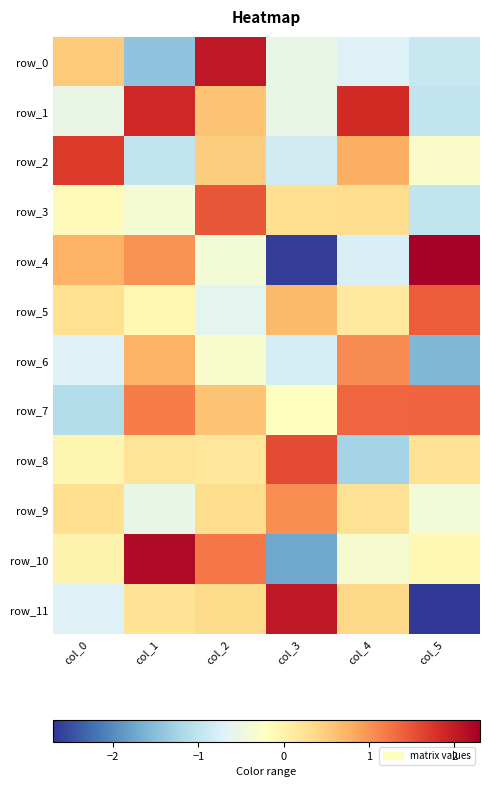

How many data points in row_8 are less than 0?

2